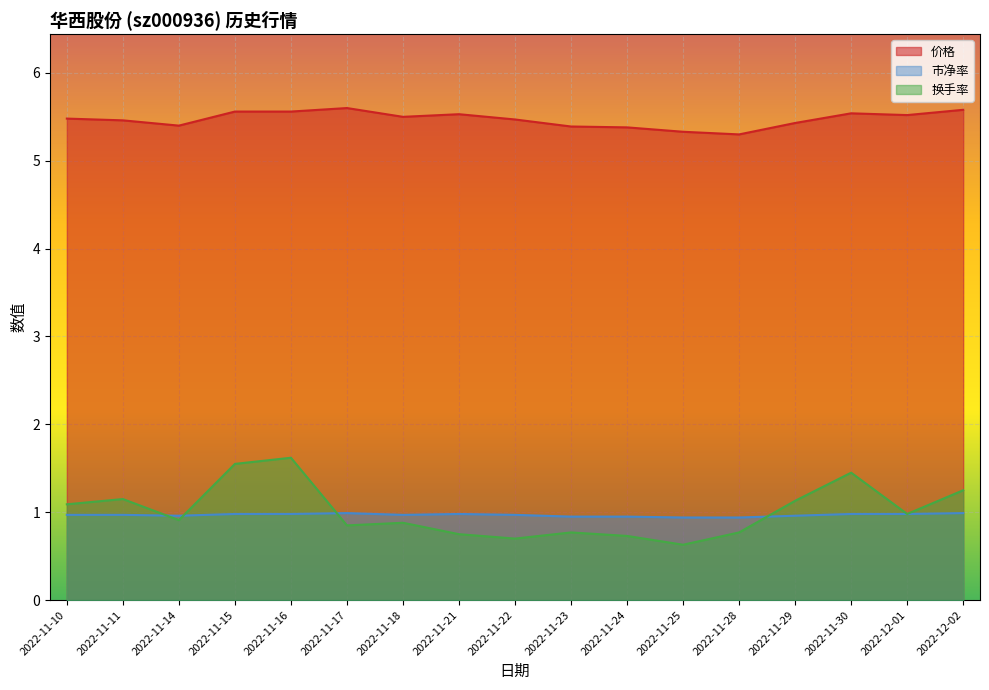

What is the total value across all series at 2022-11-23?

7.1